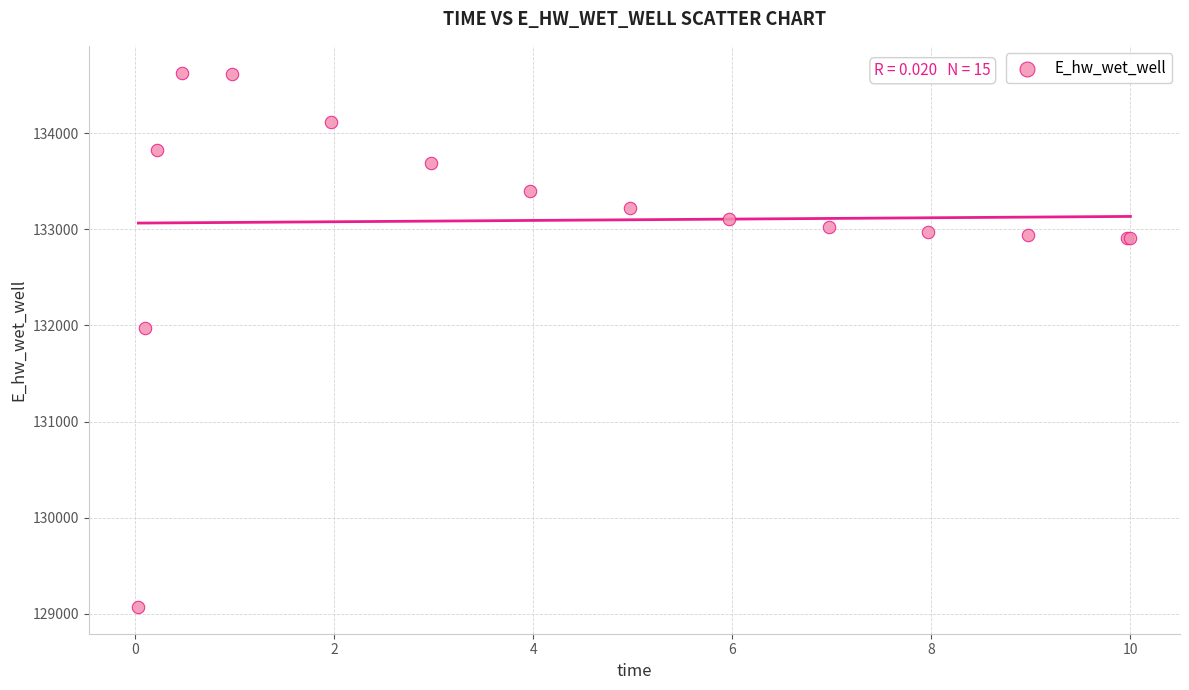

What Y value in the scatter plot is closest to 131851?

131972.0